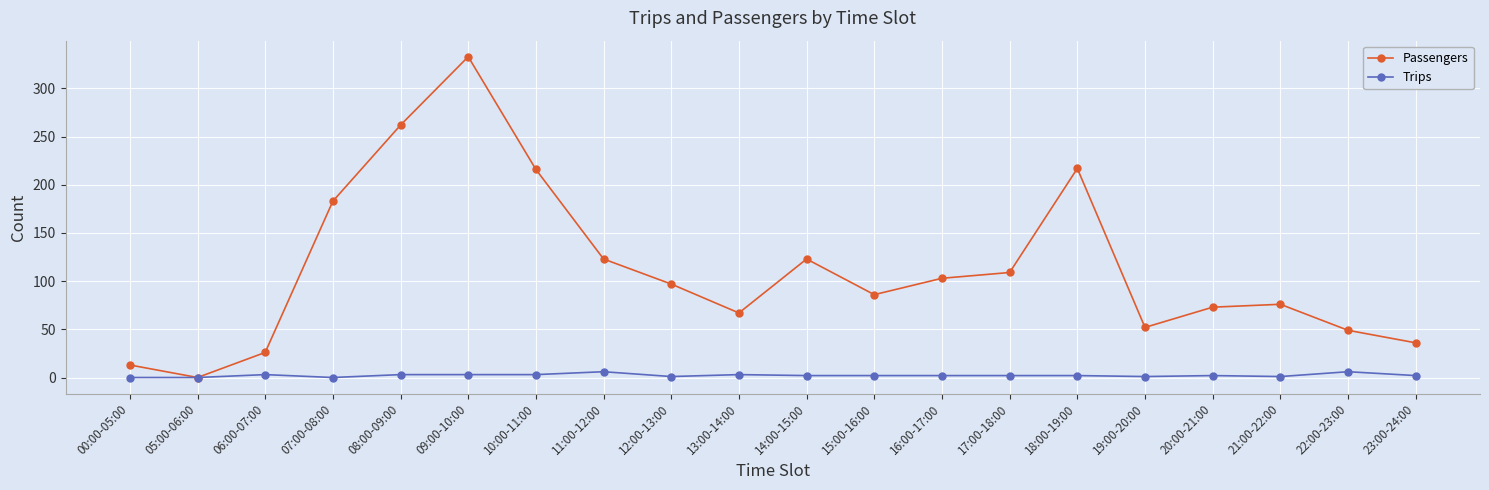

How many interior local peaks does the Passengers series have?

4